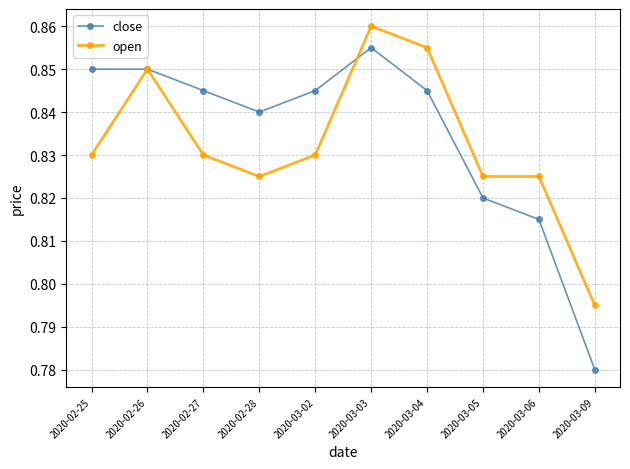

Which category has the highest value across all series?

2020-03-03